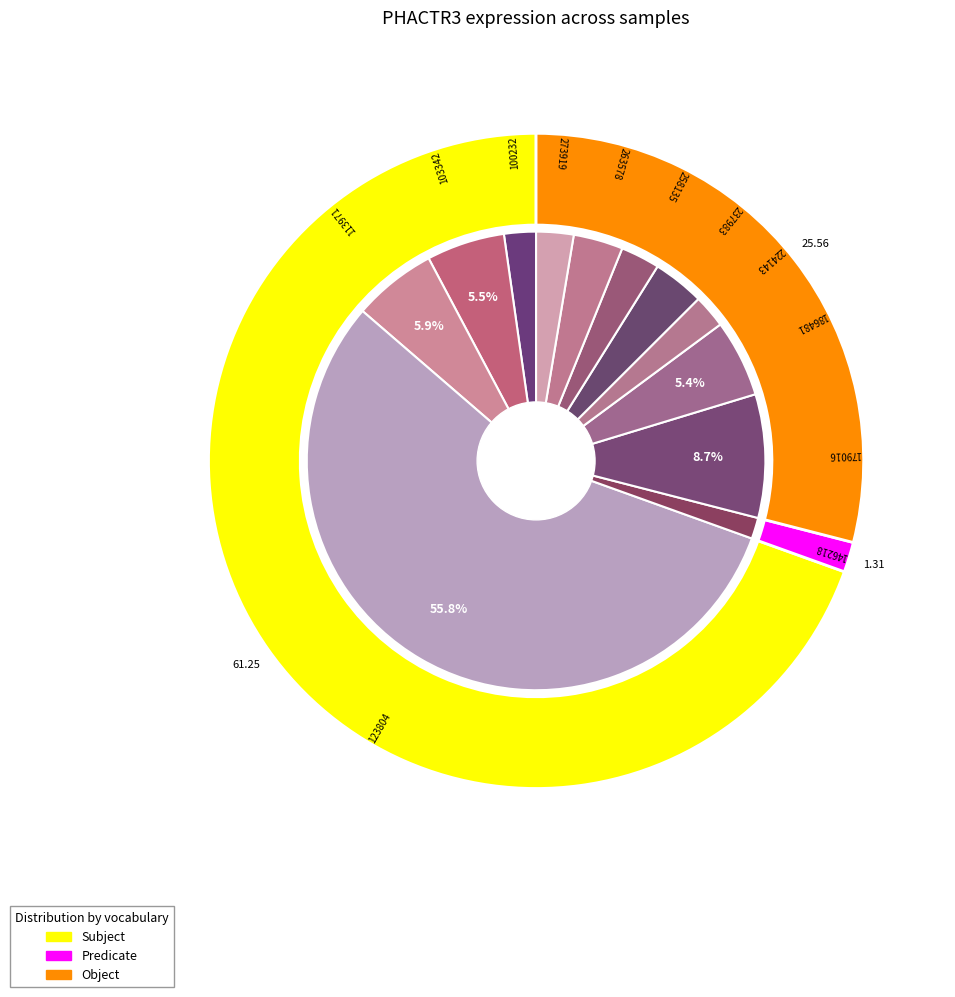

True or false: 224143 accounts for 16% of the total.

False